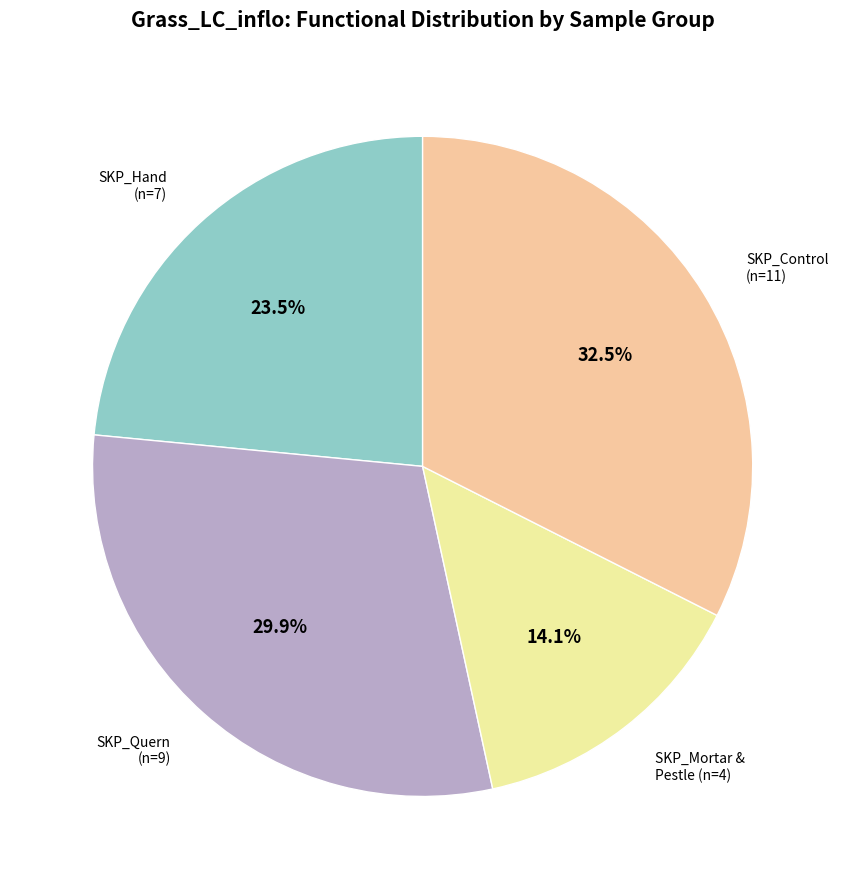

Which category has the biggest portion of the pie?

SKP_Control (n=11)